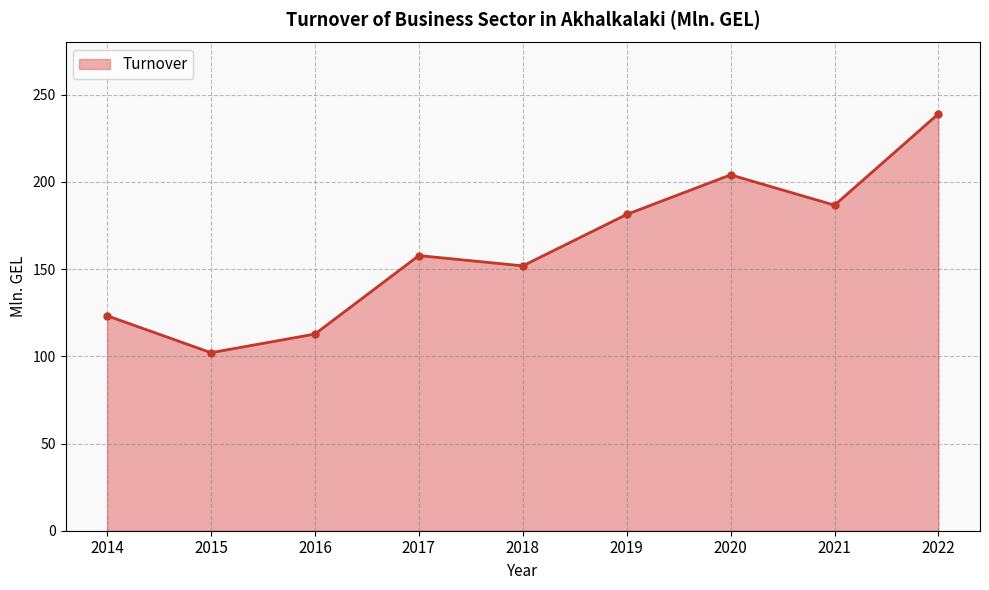

What is the average value?

162.1